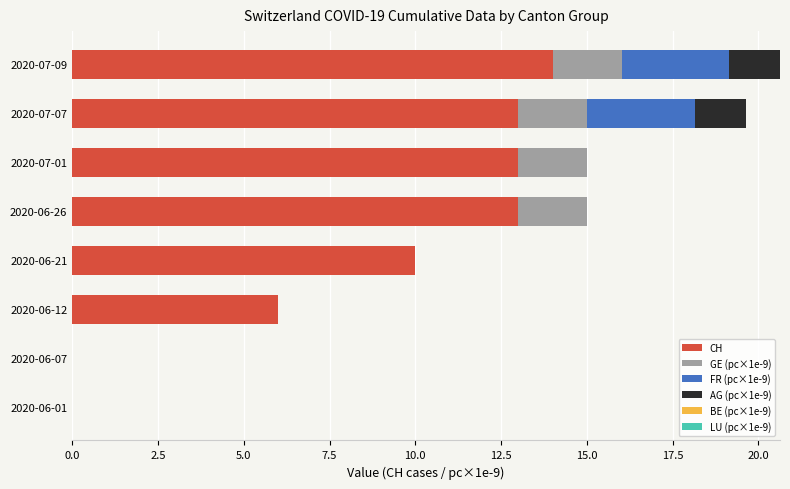

Where is CH nearest to the value 7?

2020-06-12